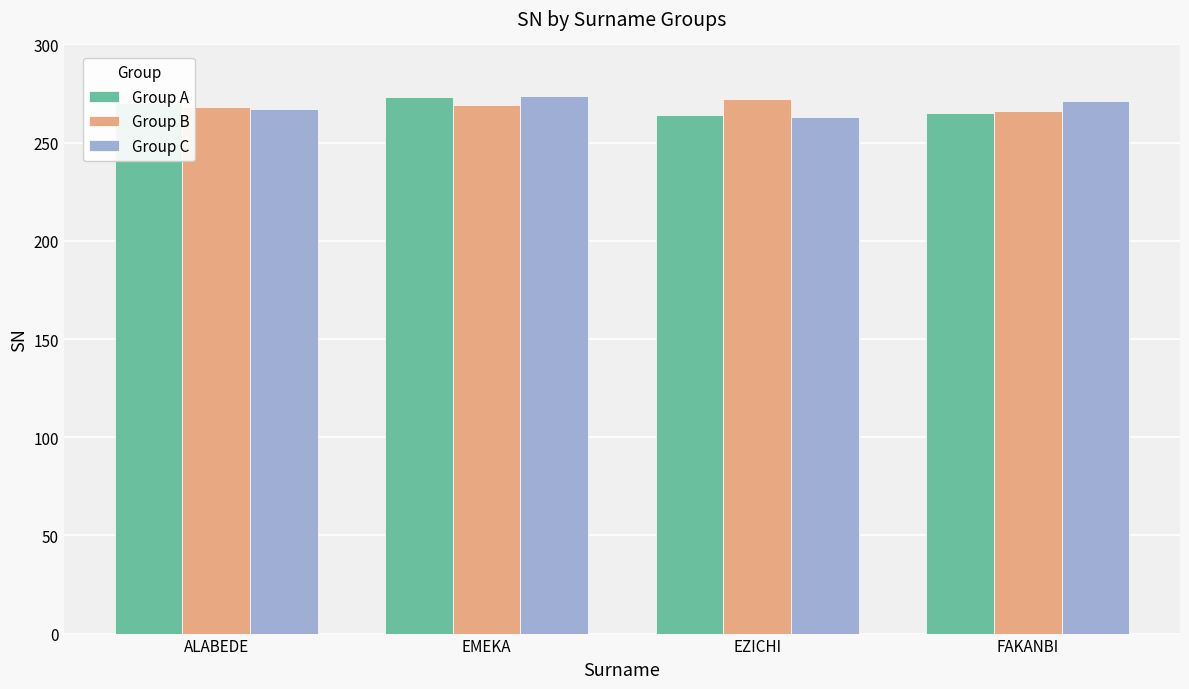

What is the difference between the Group C values at EMEKA and EZICHI?

11